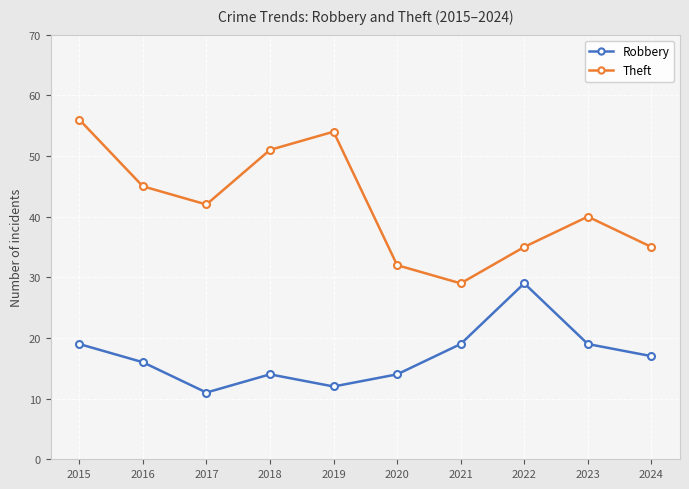

Which series has the largest range (max minus min)?

Theft